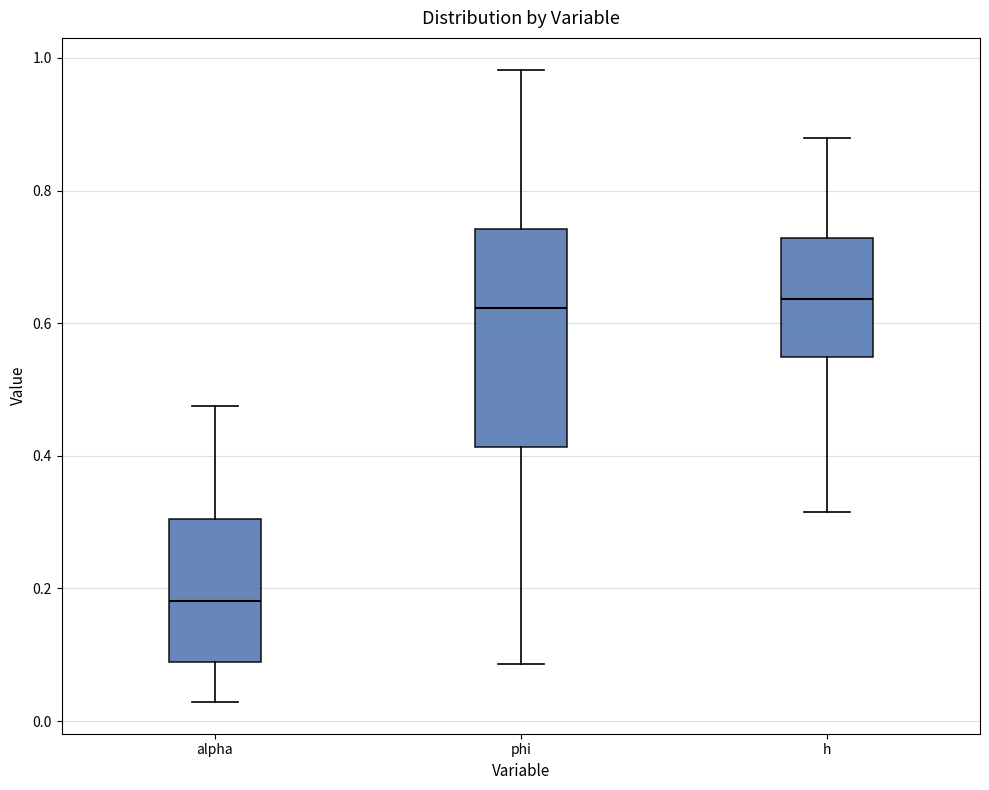

Which box is the tallest, from its lower edge to its upper edge?

phi